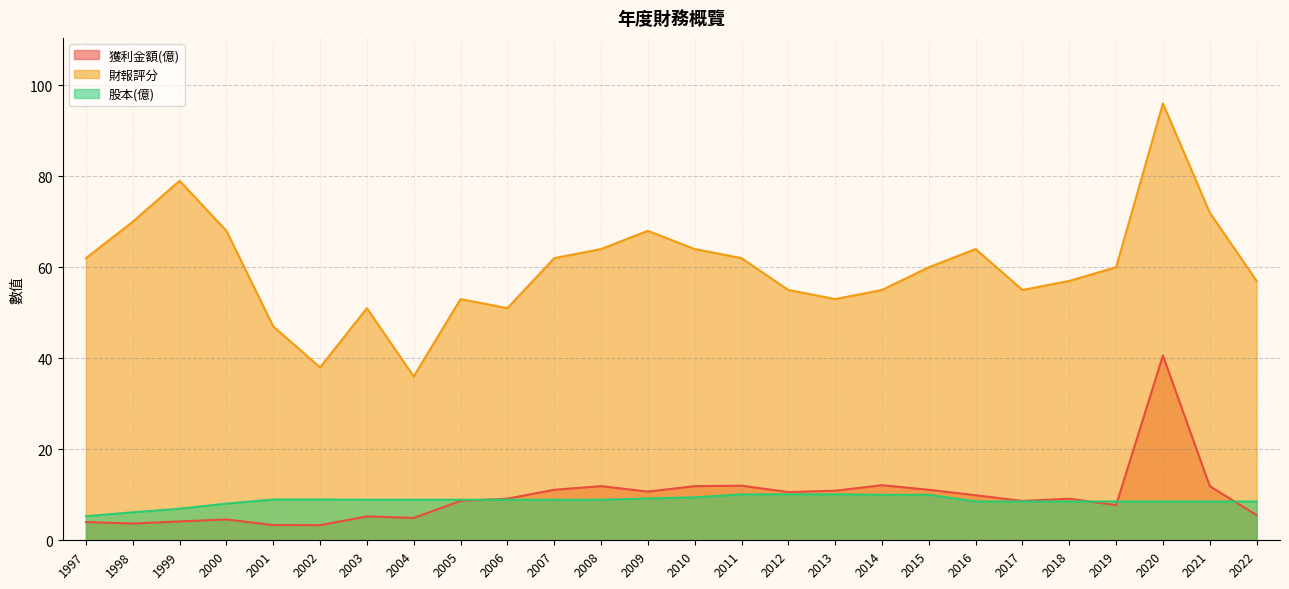

How many data points in 股本(億) are less than 8?

3